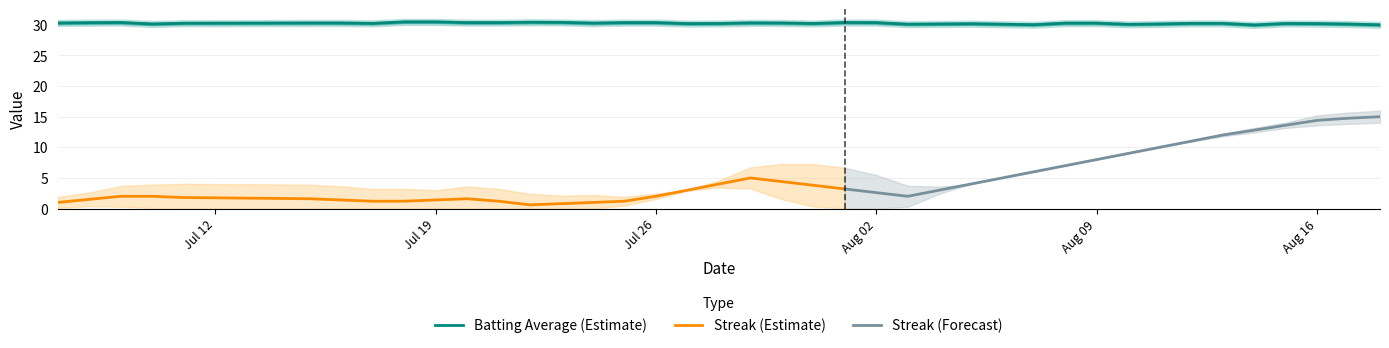

What is the minimum value for Batting Average (Estimate)?

30.0